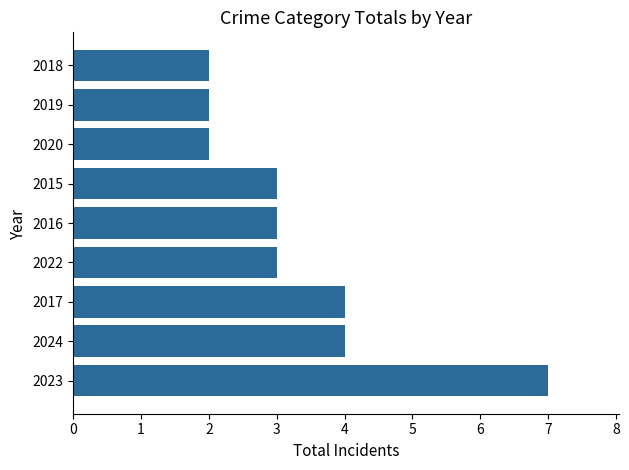

How many values are between 2 and 4?

8